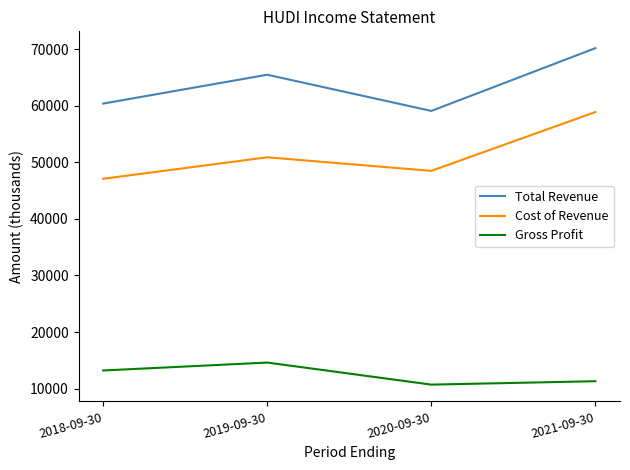

What is the difference between the highest and lowest values at 2019-09-30?

50900